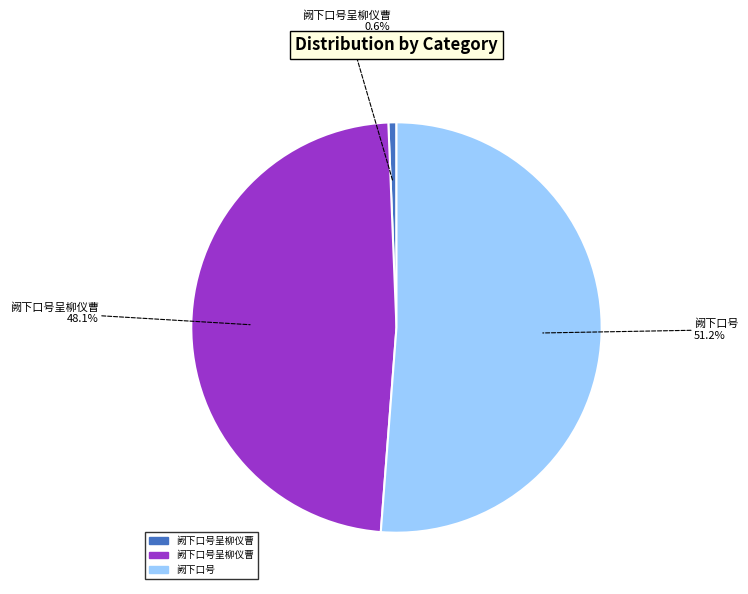

Count the number of slices in the pie.

3